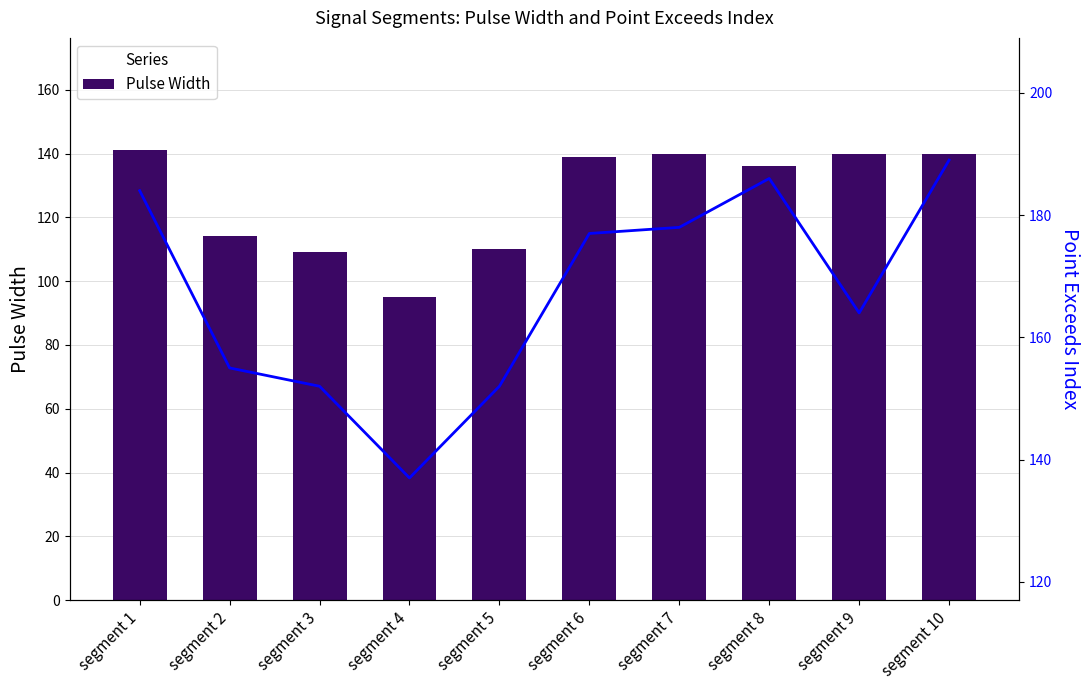

Where is Pulse Width nearest to the value 118?

segment 2